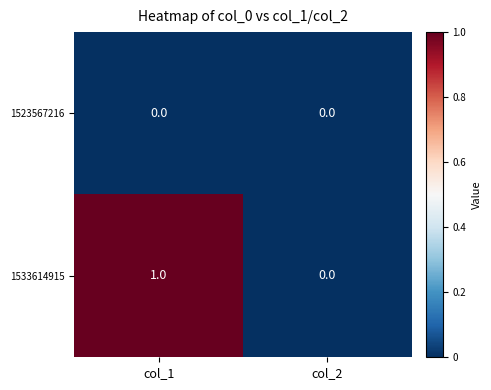

What is the spread (max minus min) of values at col_1?

1